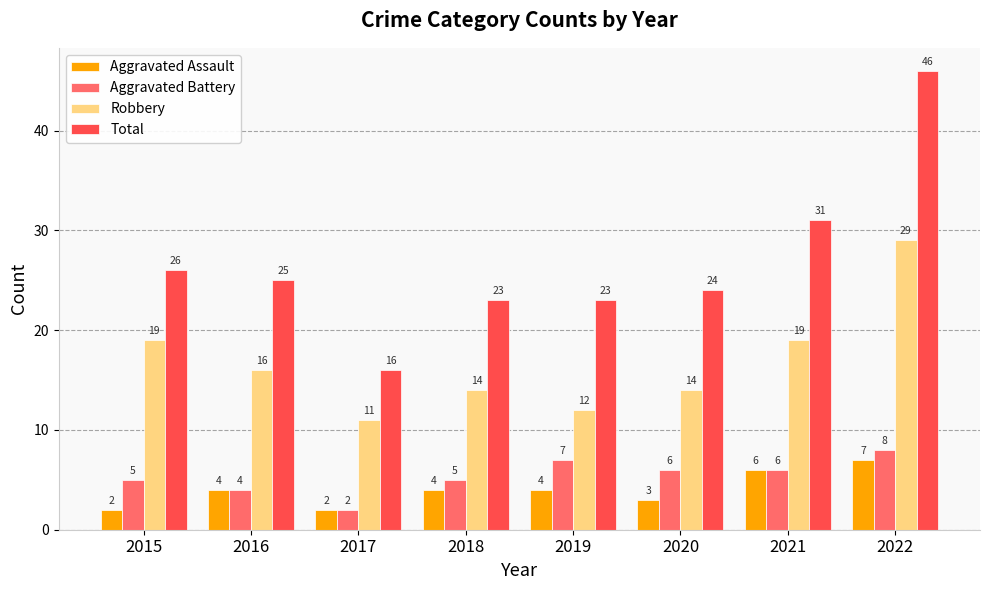

How many bars are there in each group?

4